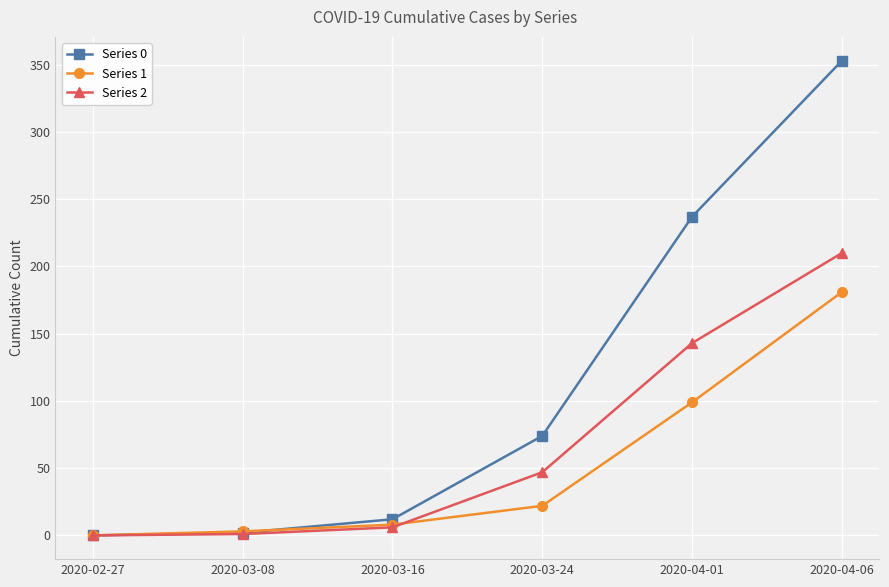

What are all the series names shown in the legend?

Series 0, Series 1, Series 2